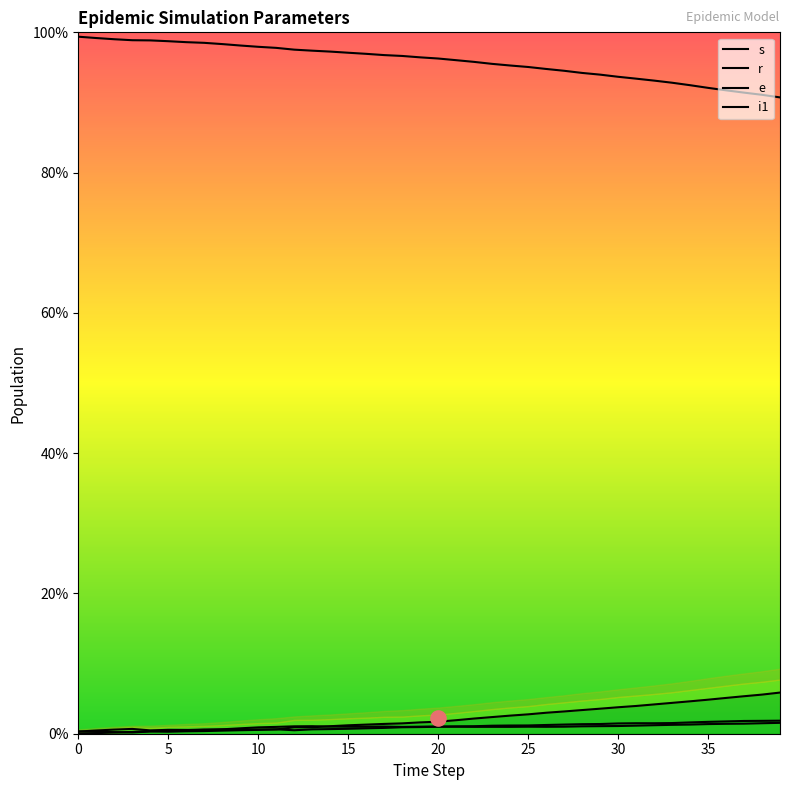

What are all the series names shown in the legend?

s, r, e, i1